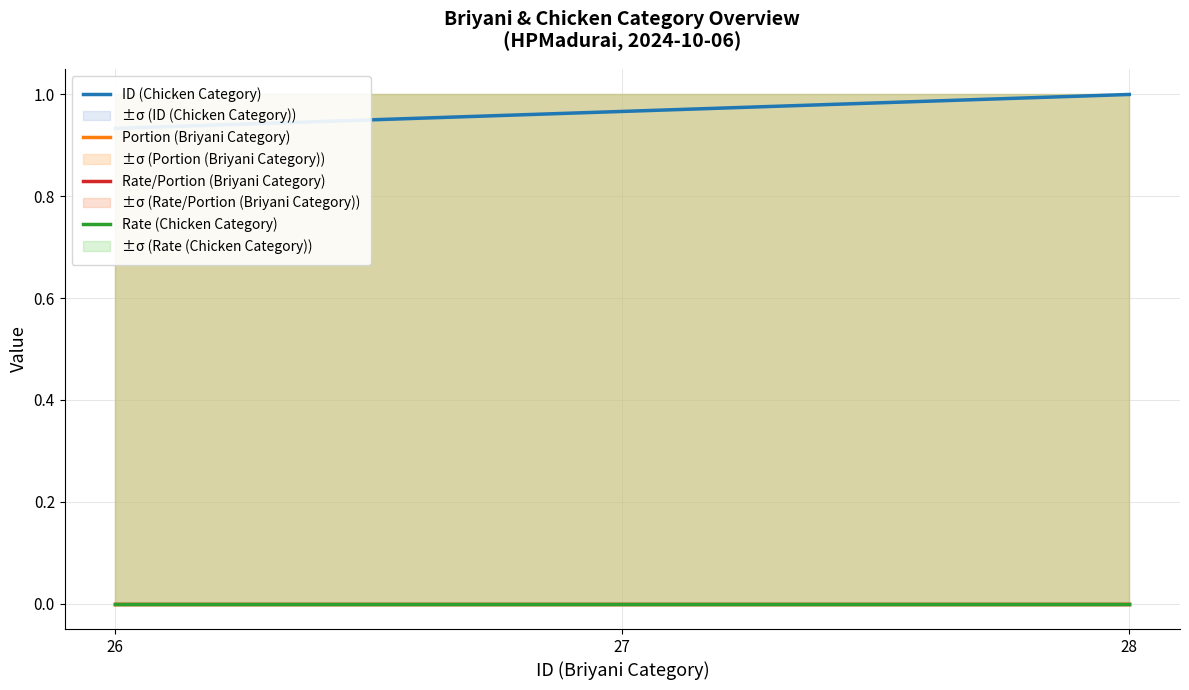

At which label does ID (Chicken Category) reach its minimum?

26